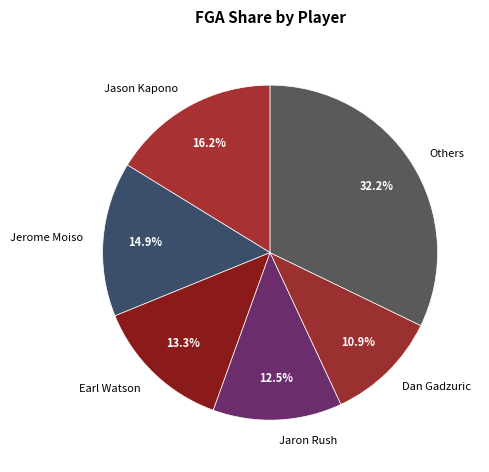

What is the smallest slice in the pie chart?

Dan Gadzuric